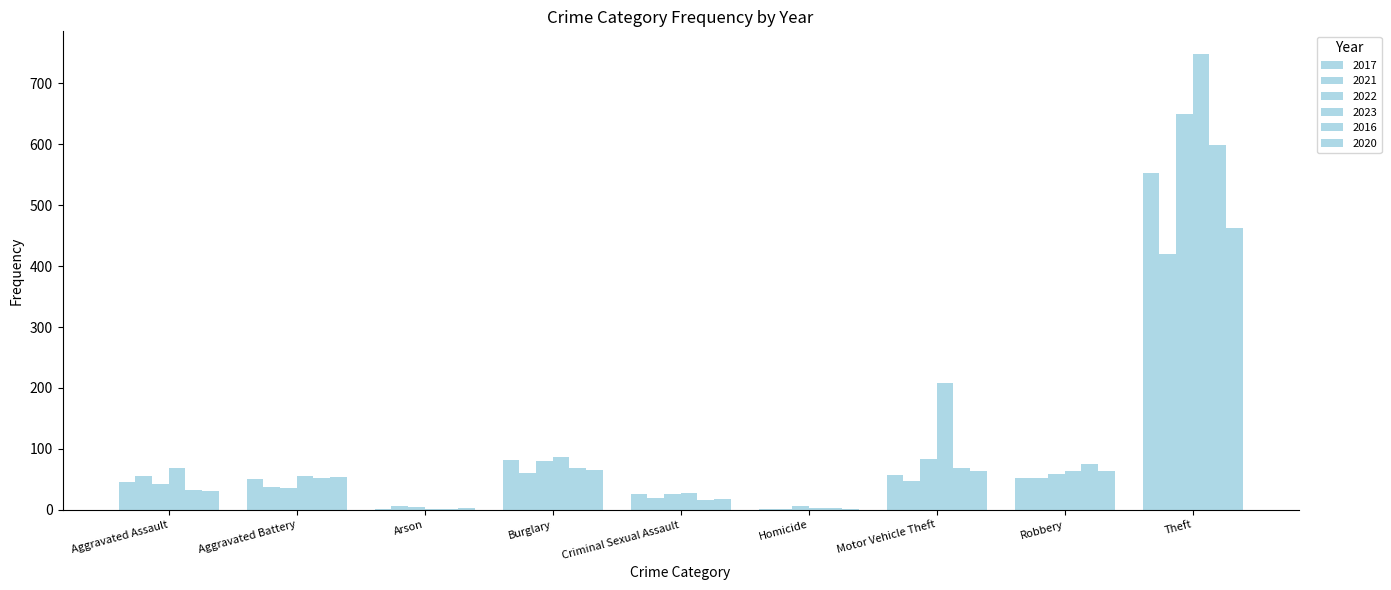

Does the chart contain stacked bars?

No